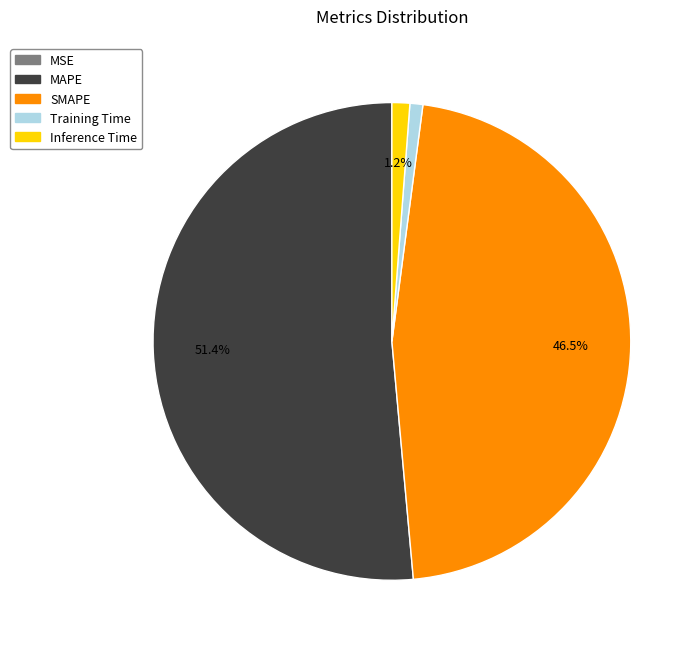

To the nearest percent, what is the combined percentage of Training Time and Inference Time?

2%